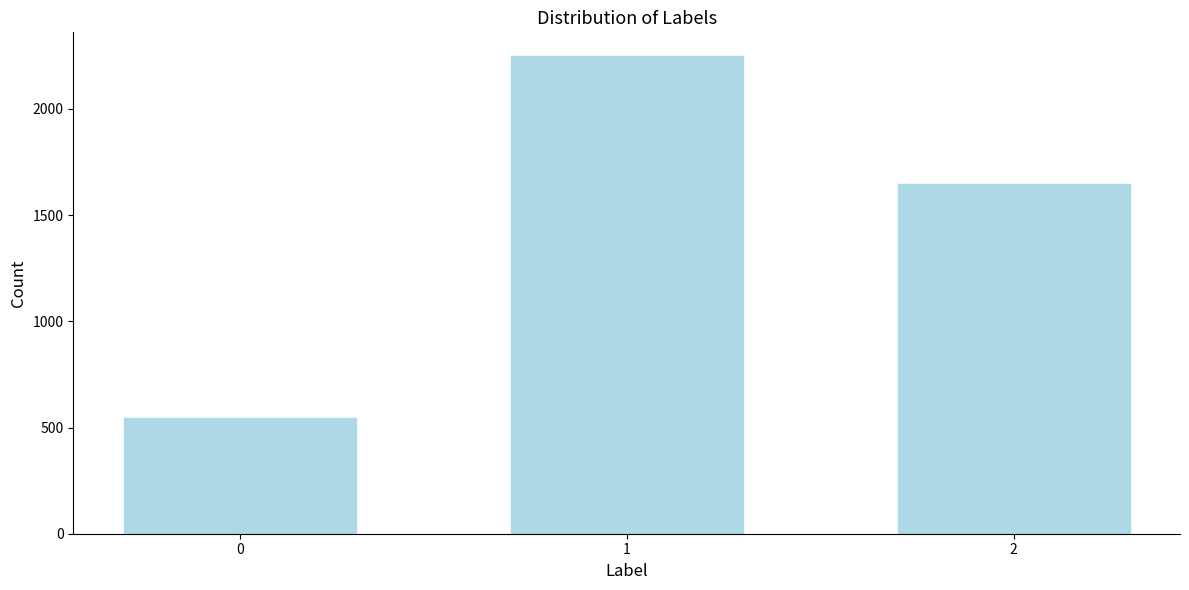

Reading left to right, transcribe all the data shown in this chart.

0=547	1=2248	2=1648